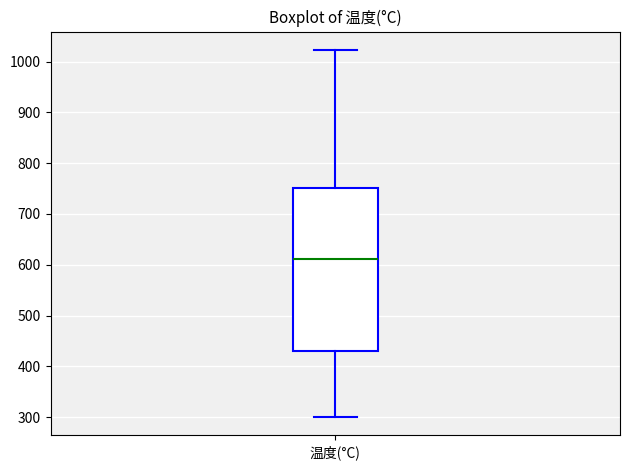

Transcribe this box plot: give where the median line is, the range the box spans, and where the two whiskers end, as read against the y-axis. The values are not printed on the chart, so give them approximately, as read against the axis.

median 610, box 430 to 750, whiskers 300 to 1020